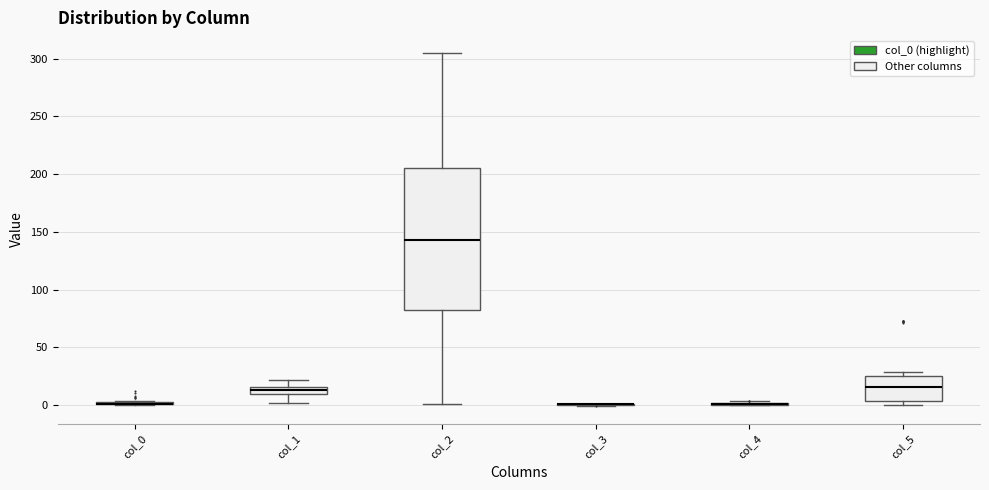

Which box is the tallest, from its lower edge to its upper edge?

col_2